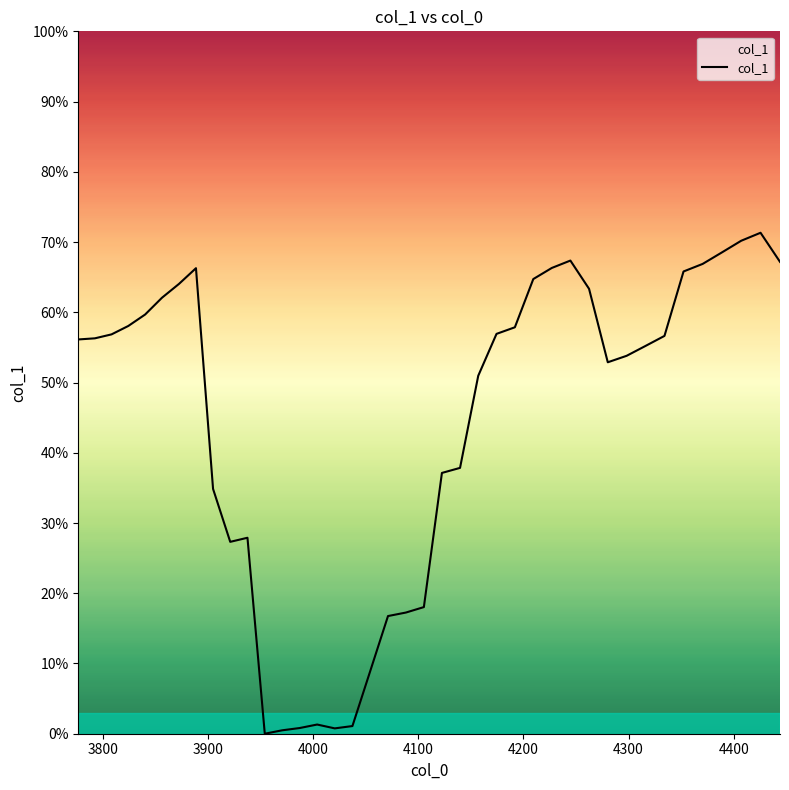

Does the chart display data point markers on the line(s)?

No